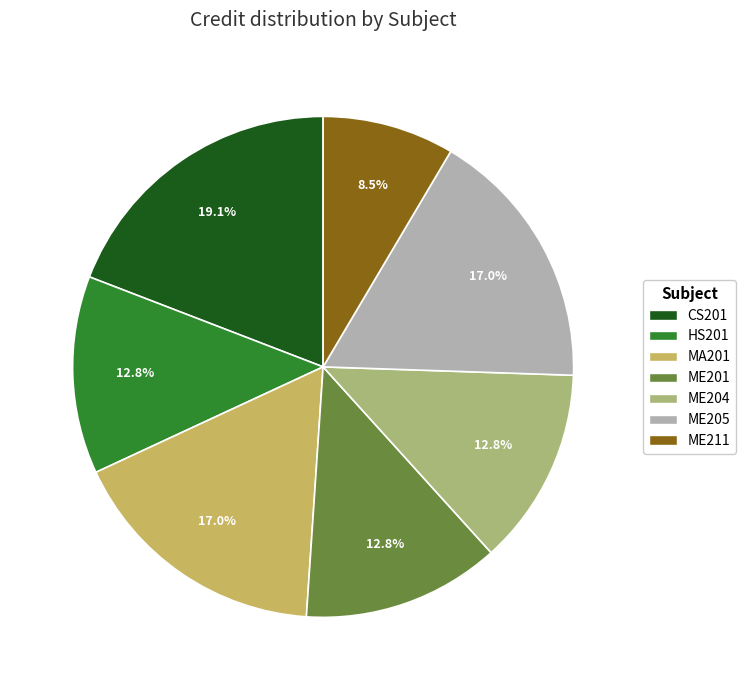

Which has a higher value, ME204 or CS201?

CS201